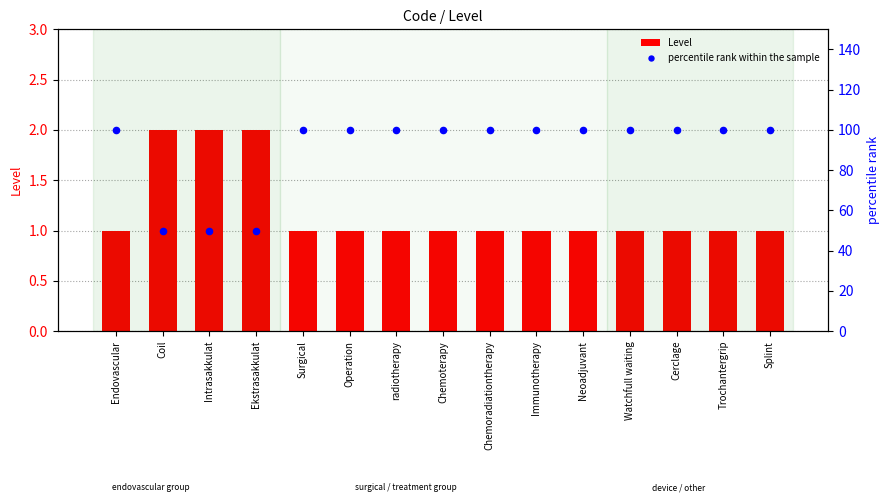

At how many categories does at least one series exceed 7?

15